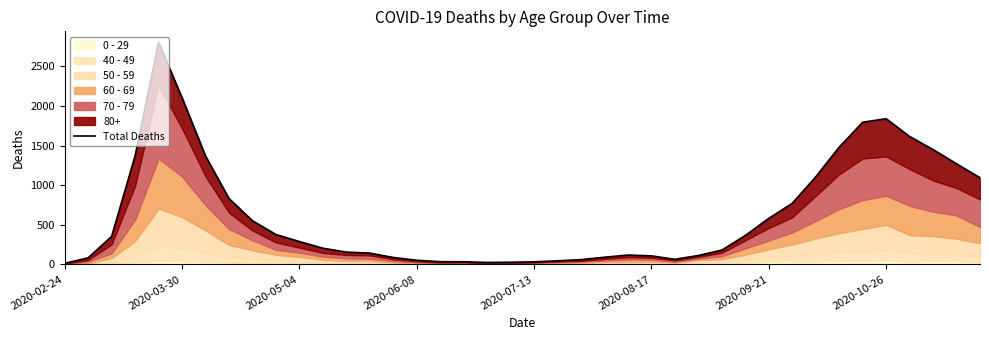

Does the chart display data point markers on the line(s)?

No